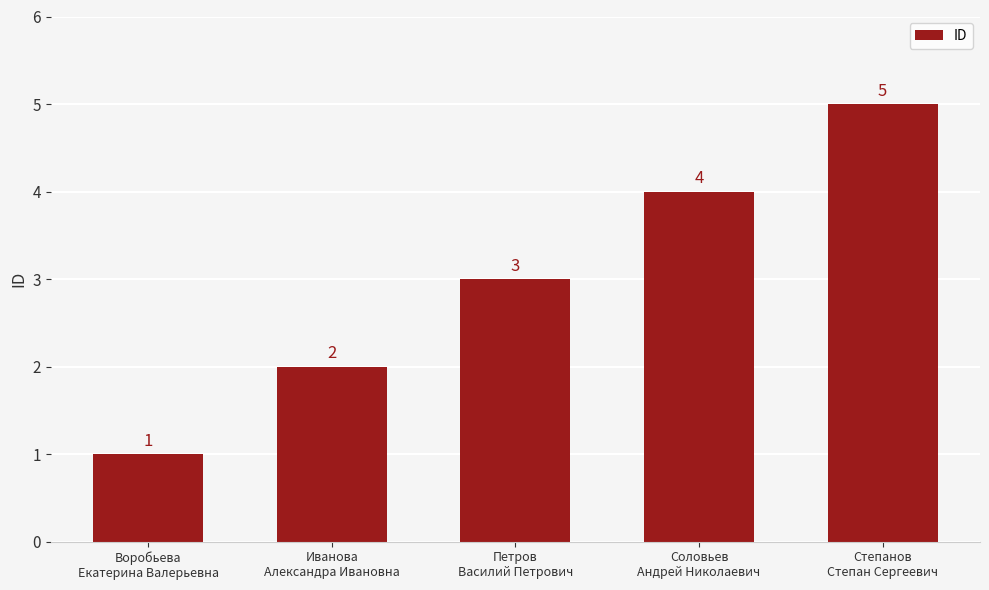

Reading left to right, transcribe all the data shown in this chart.

Воробьева
Екатерина Валерьевна=1	Иванова
Александра Ивановна=2	Петров
Василий Петрович=3	Соловьев
Андрей Николаевич=4	Степанов
Степан Сергеевич=5